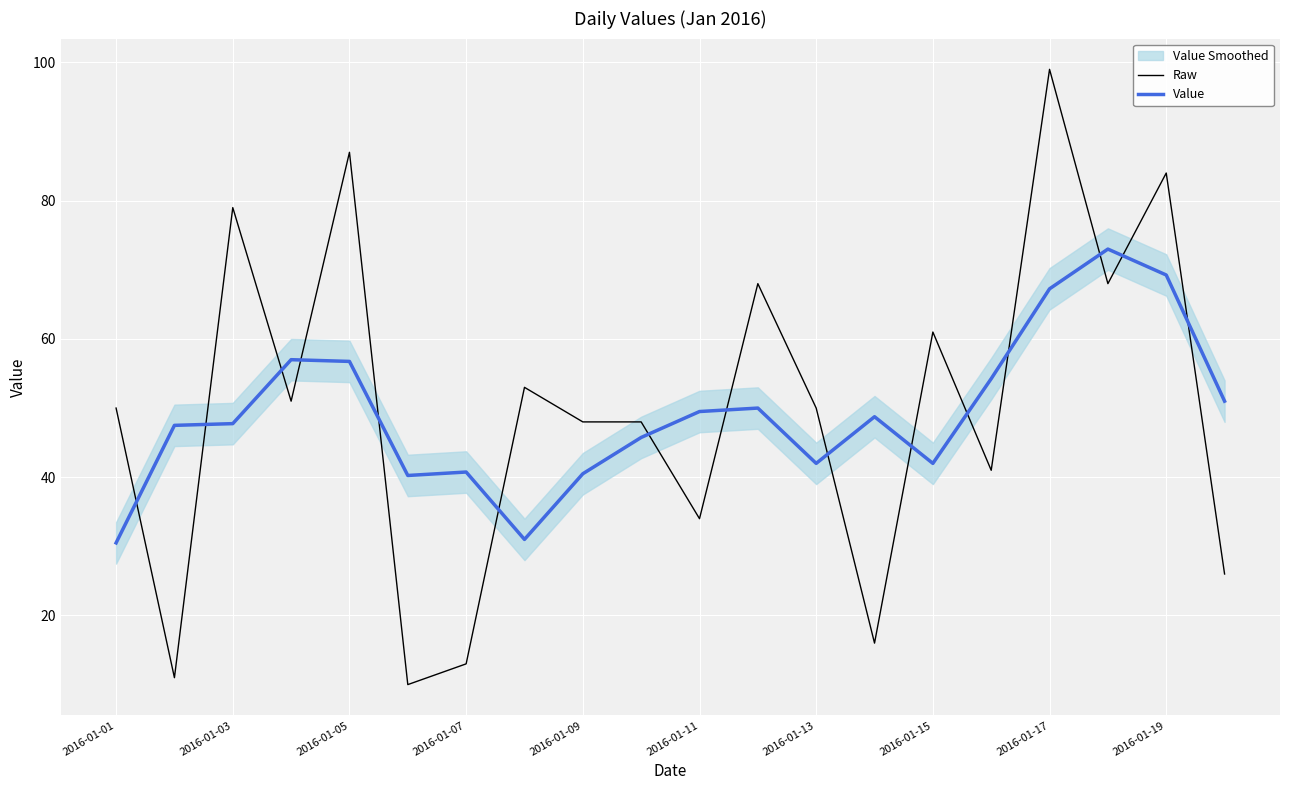

True or false: Value and Raw cross at least once.

True